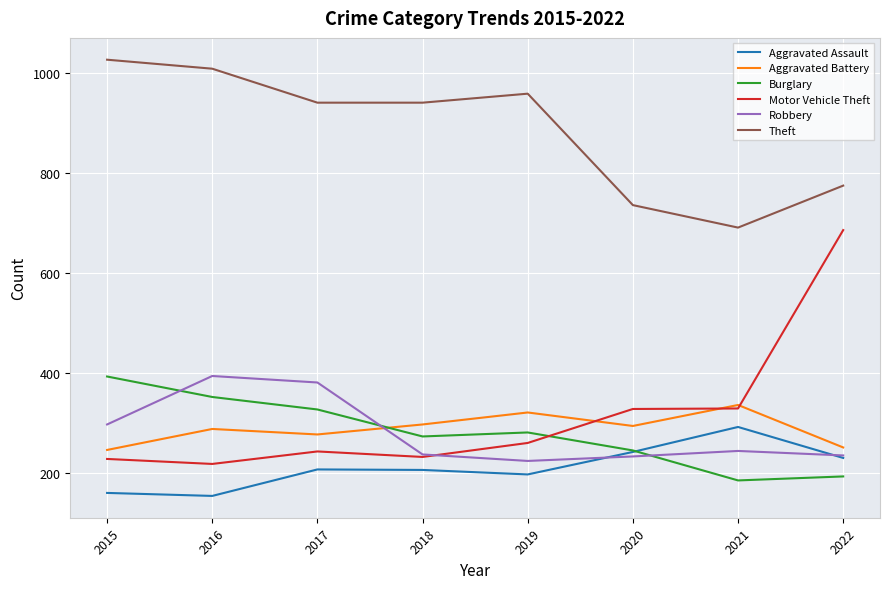

True or false: Burglary has a value of 273 at 2018.

True